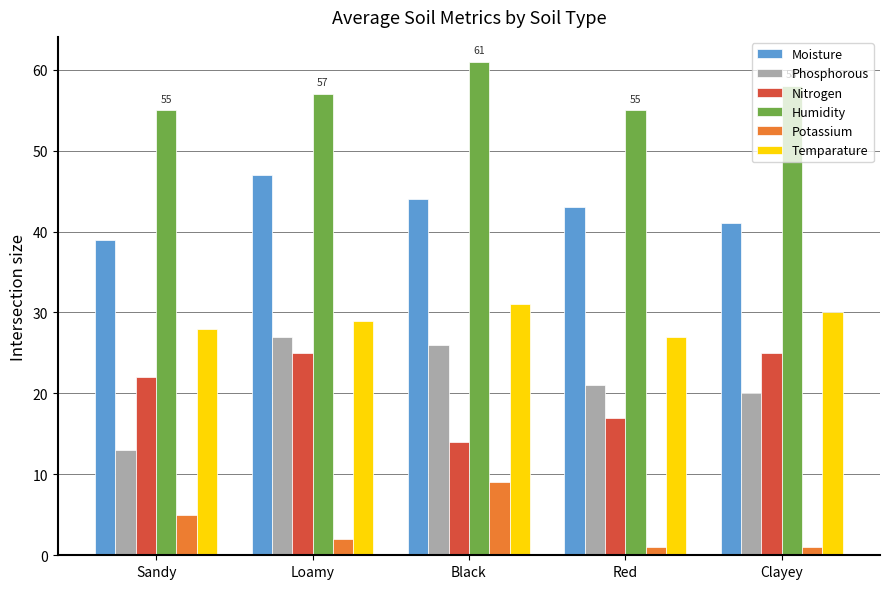

At which label does Moisture reach its minimum?

Sandy